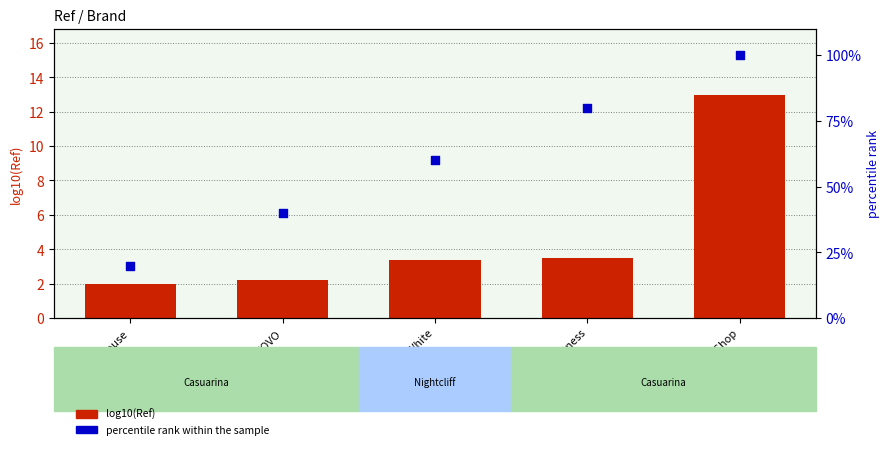

Which series contains the highest Y value?

percentile rank within the sample